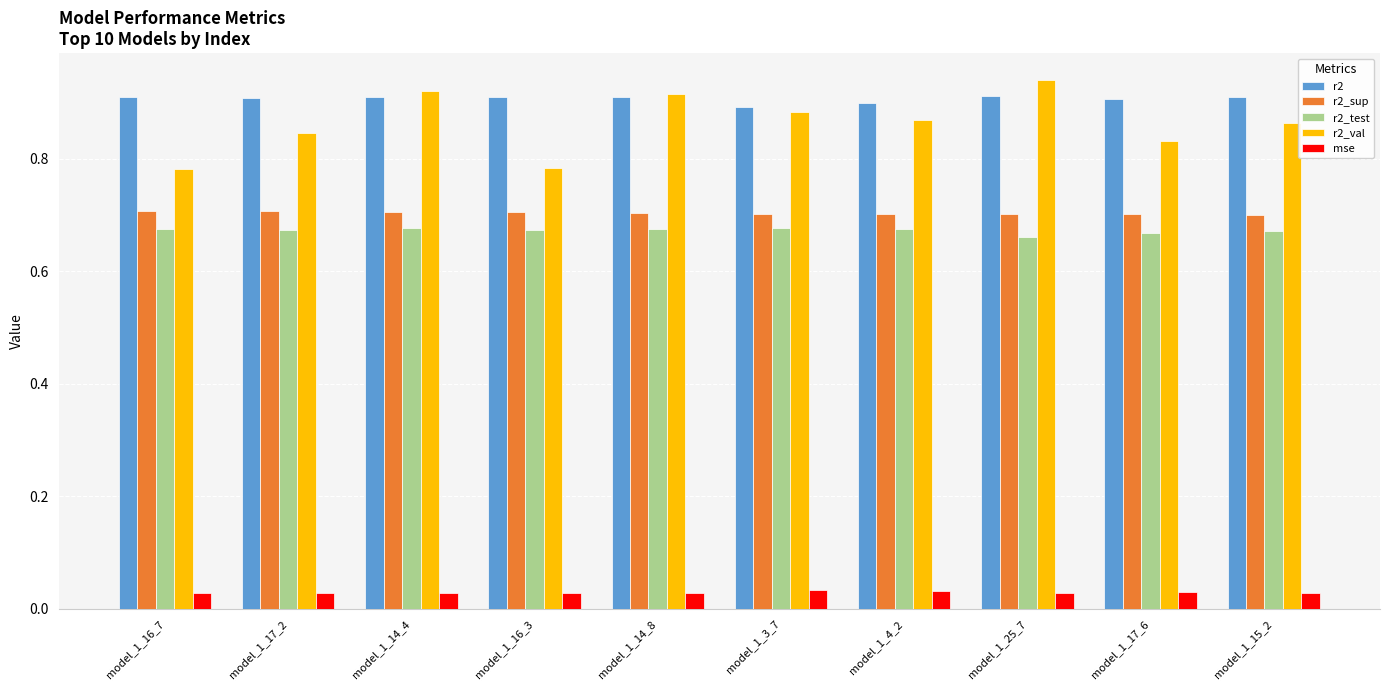

Count the r2 values in the range 0 to 1.

10